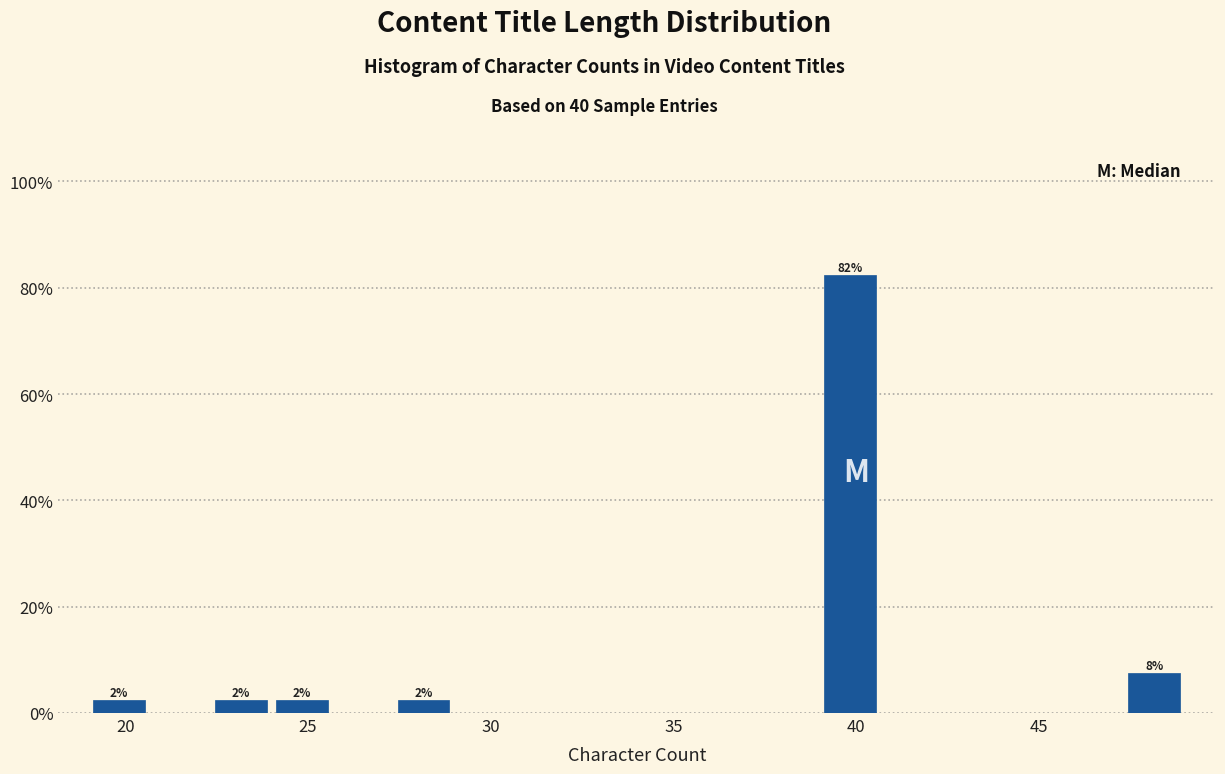

Around what value on the x-axis is the tallest bar? Give the approximate position of its centre, as read against the axis.

40.0